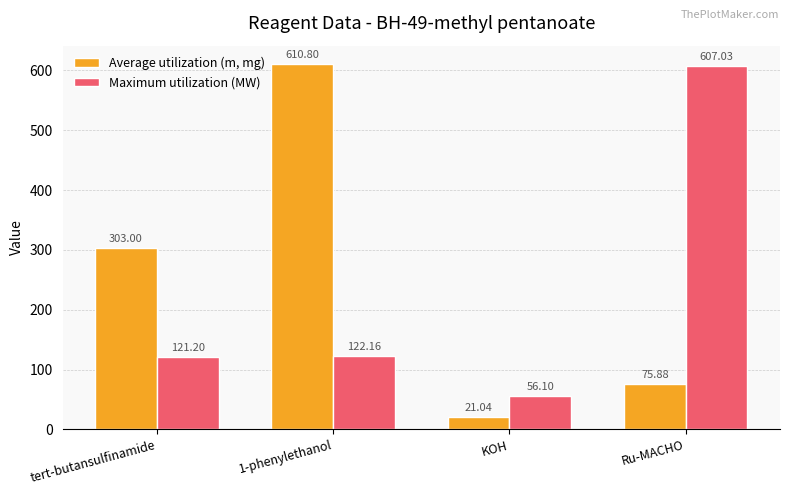

How many bars are there in each group?

2